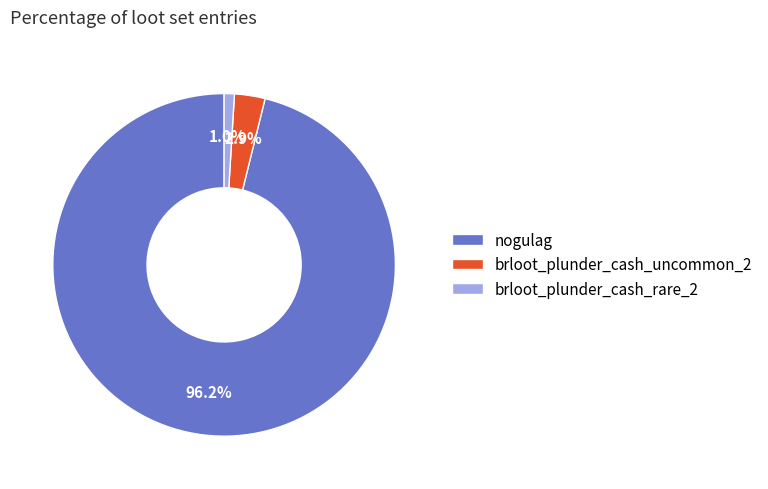

Does nogulag account for over 50% of the chart?

Yes